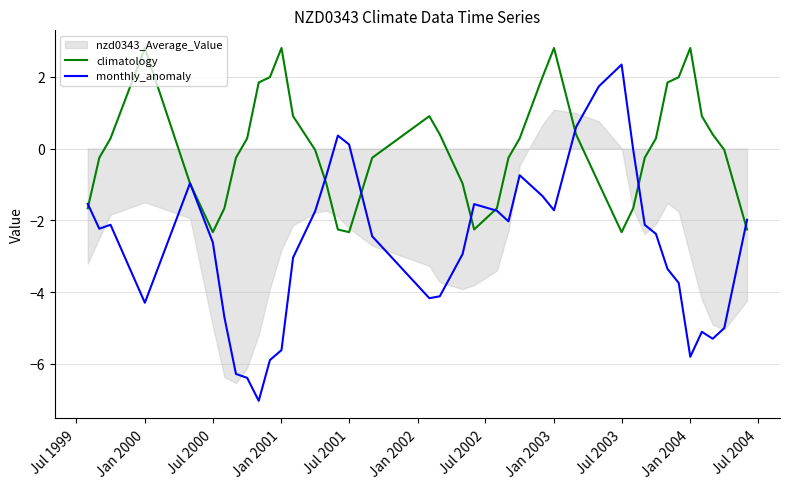

The value of monthly_anomaly at Jan 2001 is -1.4. True or false?

False